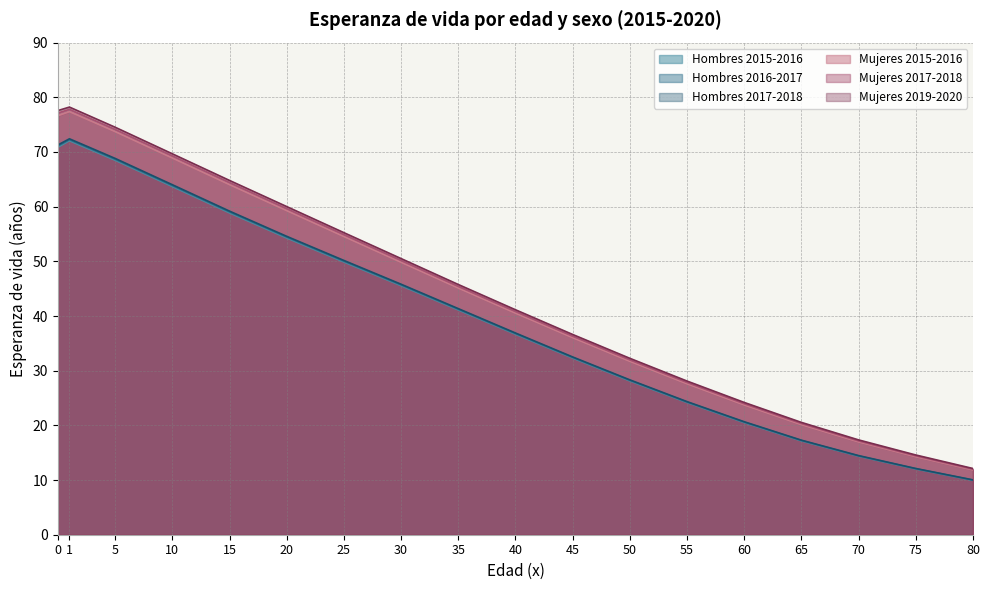

Reading left to right, what are all the values shown in this chart?

Hombres 2015-2016: 0=70.9	1=72.1	5=68.5	10=63.7	15=58.9	20=54.3	25=49.9	30=45.5	35=41.1	40=36.7	45=32.3	50=28.1	55=24.2	60=20.5	65=17.2	70=14.4	75=12.0	80=9.9
Hombres 2016-2017: 0=71.1	1=72.2	5=68.7	10=63.9	15=59.0	20=54.4	25=50.0	30=45.7	35=41.2	40=36.8	45=32.4	50=28.2	55=24.3	60=20.6	65=17.2	70=14.4	75=12.1	80=10.0
Hombres 2017-2018: 0=71.3	1=72.4	5=68.8	10=64.0	15=59.2	20=54.6	25=50.2	30=45.8	35=41.4	40=36.9	45=32.5	50=28.3	55=24.3	60=20.7	65=17.3	70=14.5	75=12.1	80=10.0
Mujeres 2015-2016: 0=76.6	1=77.4	5=73.7	10=68.9	15=64.0	20=59.3	25=54.5	30=49.8	35=45.1	40=40.5	45=36.0	50=31.7	55=27.6	60=23.7	65=20.1	70=17.0	75=14.3	80=11.8
Mujeres 2017-2018: 0=77.1	1=77.8	5=74.1	10=69.3	15=64.4	20=59.6	25=54.9	30=50.2	35=45.4	40=40.8	45=36.3	50=32.0	55=27.9	60=24.0	65=20.3	70=17.1	75=14.4	80=12.0
Mujeres 2019-2020: 0=77.6	1=78.2	5=74.5	10=69.7	15=64.8	20=60.0	25=55.2	30=50.5	35=45.8	40=41.1	45=36.6	50=32.3	55=28.1	60=24.2	65=20.5	70=17.3	75=14.6	80=12.1